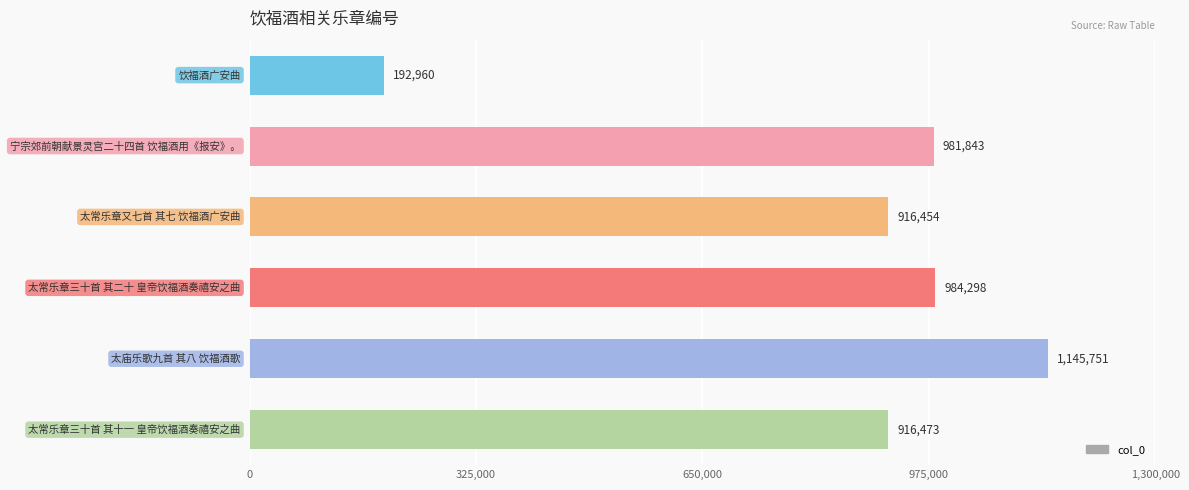

What is the value of the 5th bar from the top?

1145751